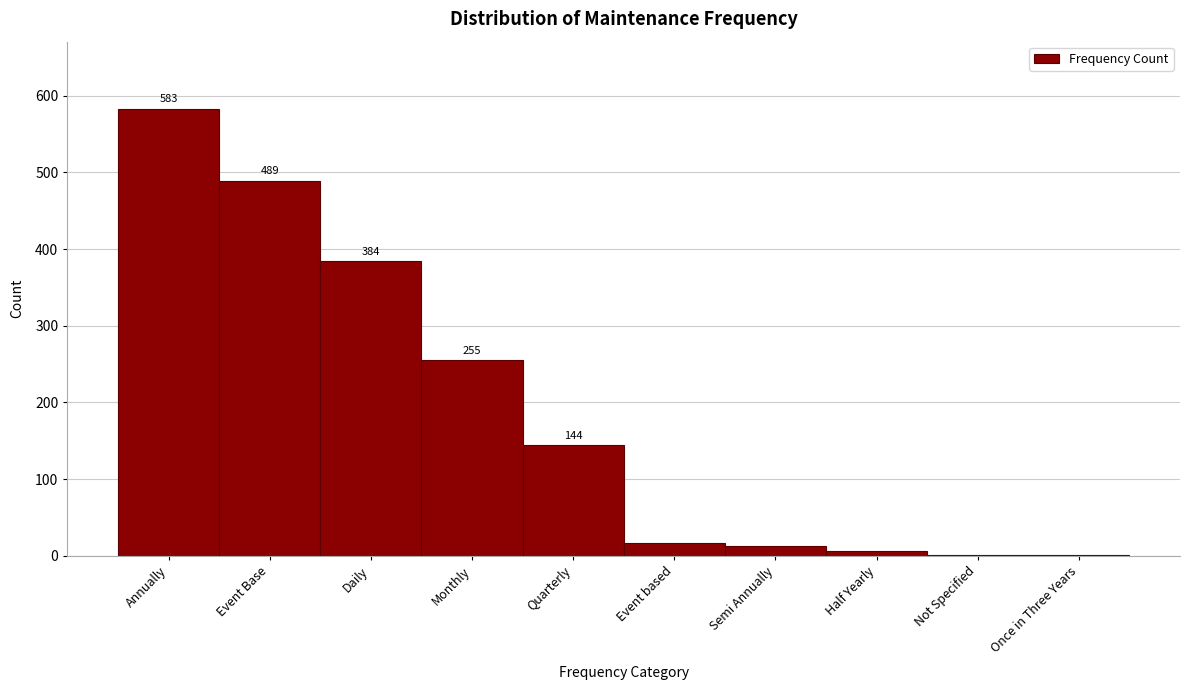

Reading left to right, list all the values displayed in this chart.

Annually=583	Event Base=489	Daily=384	Monthly=255	Quarterly=144	Event based=17	Semi Annually=13	Half Yearly=6	Not Specified=1	Once in Three Years=1